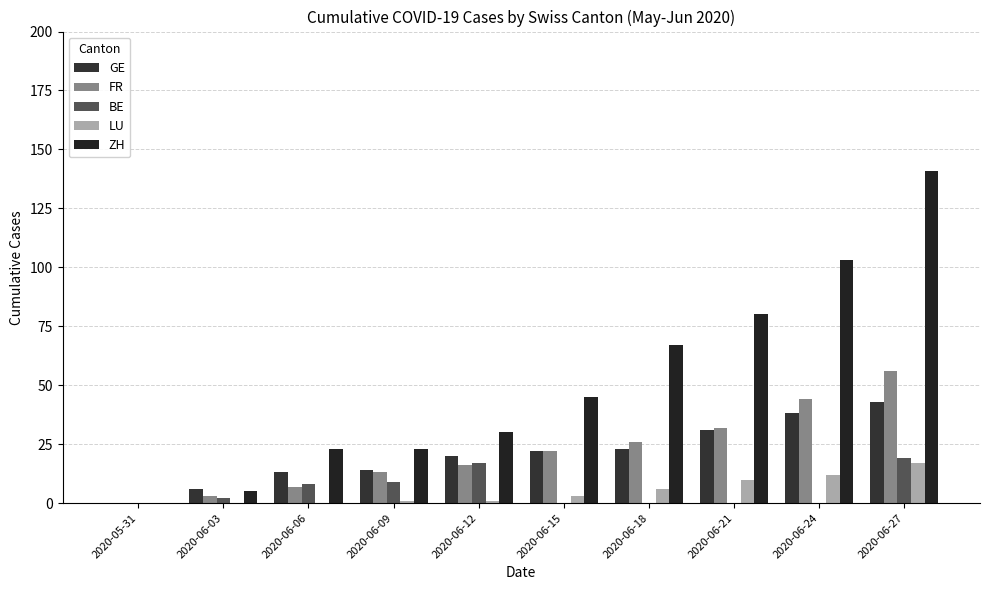

What is the sum of all FR values?

219